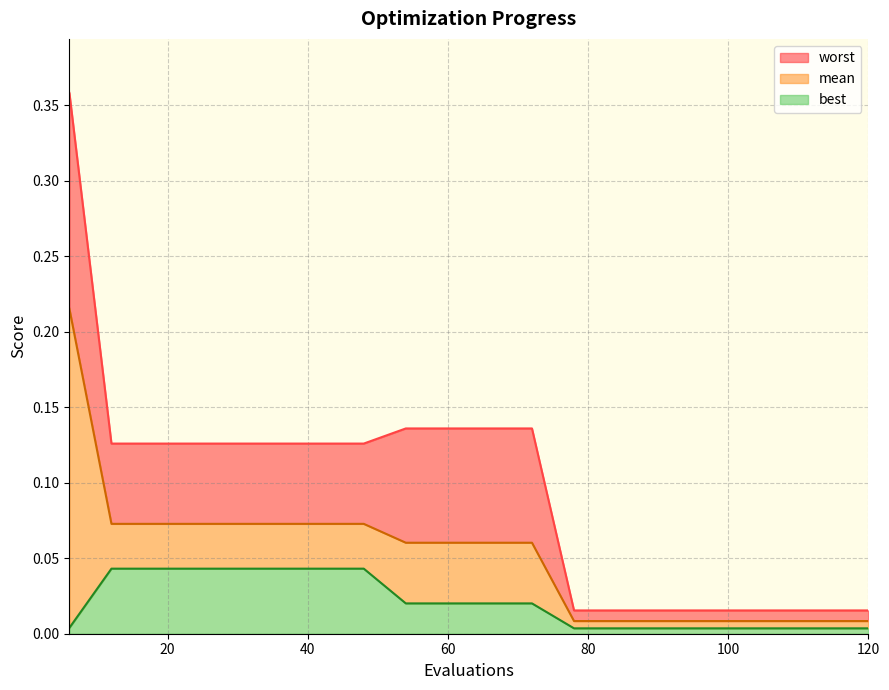

Reading right to left, what are all the values shown in this chart?

mean: 0.0	0.0	0.0	0.0	0.0	0.0	0.0	0.0	0.1	0.1	0.1	0.1	0.1	0.1	0.1	0.1	0.1	0.1	0.1	0.2
best: 0.0	0.0	0.0	0.0	0.0	0.0	0.0	0.0	0.0	0.0	0.0	0.0	0.0	0.0	0.0	0.0	0.0	0.0	0.0	0.0
worst: 0.0	0.0	0.0	0.0	0.0	0.0	0.0	0.0	0.1	0.1	0.1	0.1	0.1	0.1	0.1	0.1	0.1	0.1	0.1	0.4